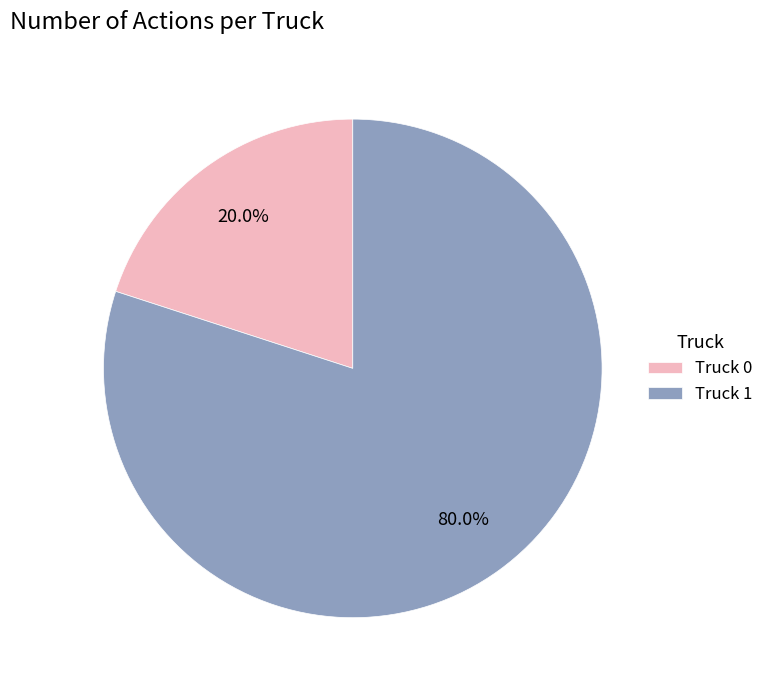

What percentage is the Truck 1 slice, to the nearest percent?

80%